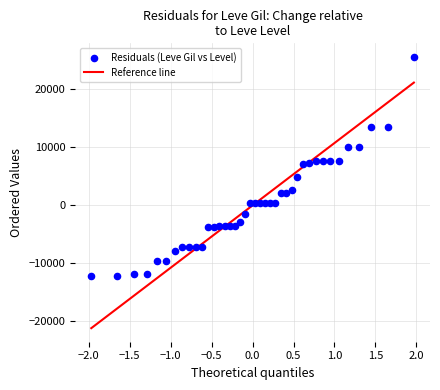

What is the range of X values (max minus min)?

3.9